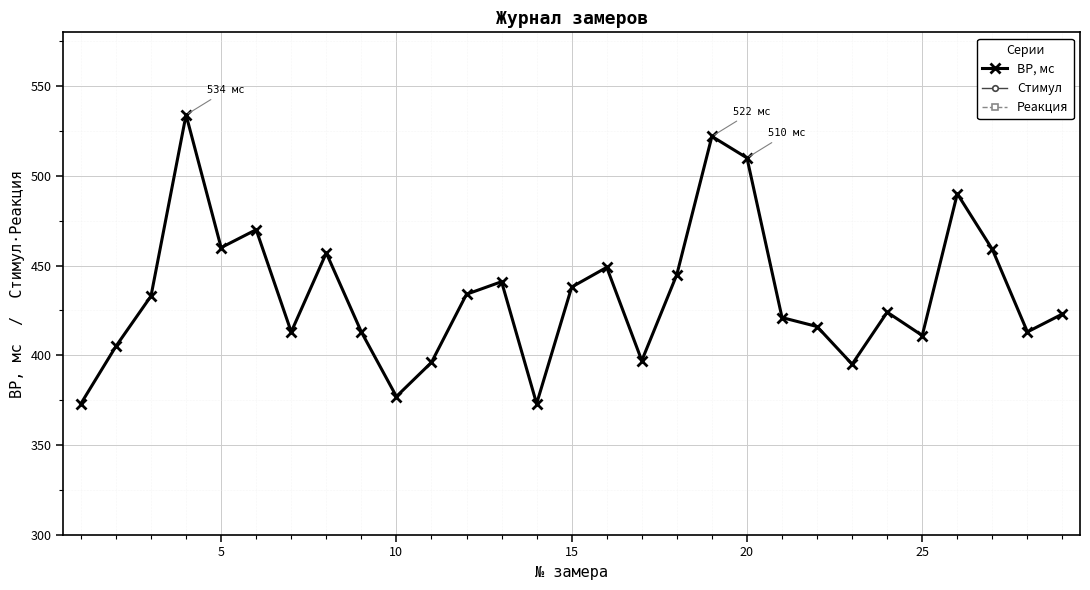

At which category does ВР, мс reach its first local valley?

5